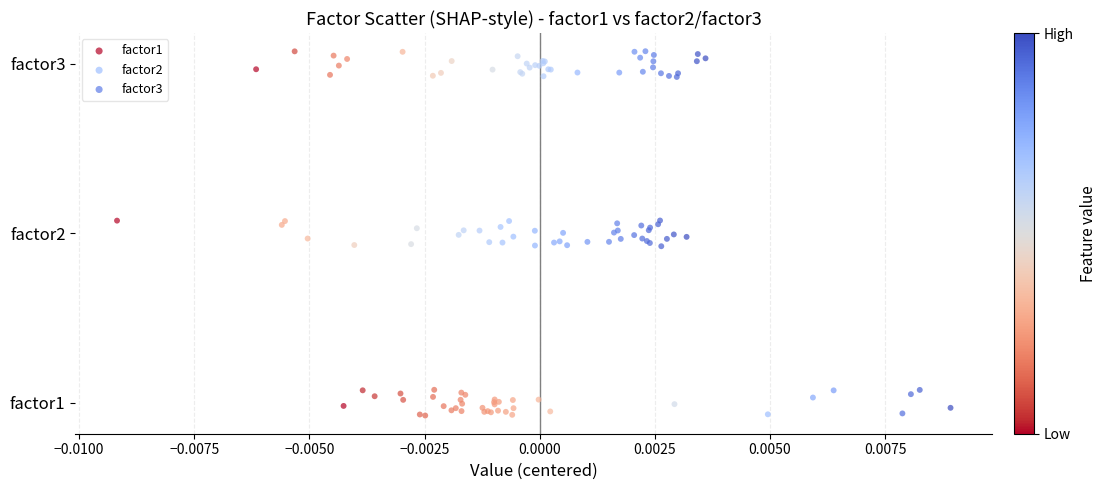

What are all the series names shown in the legend?

factor1, factor2, factor3